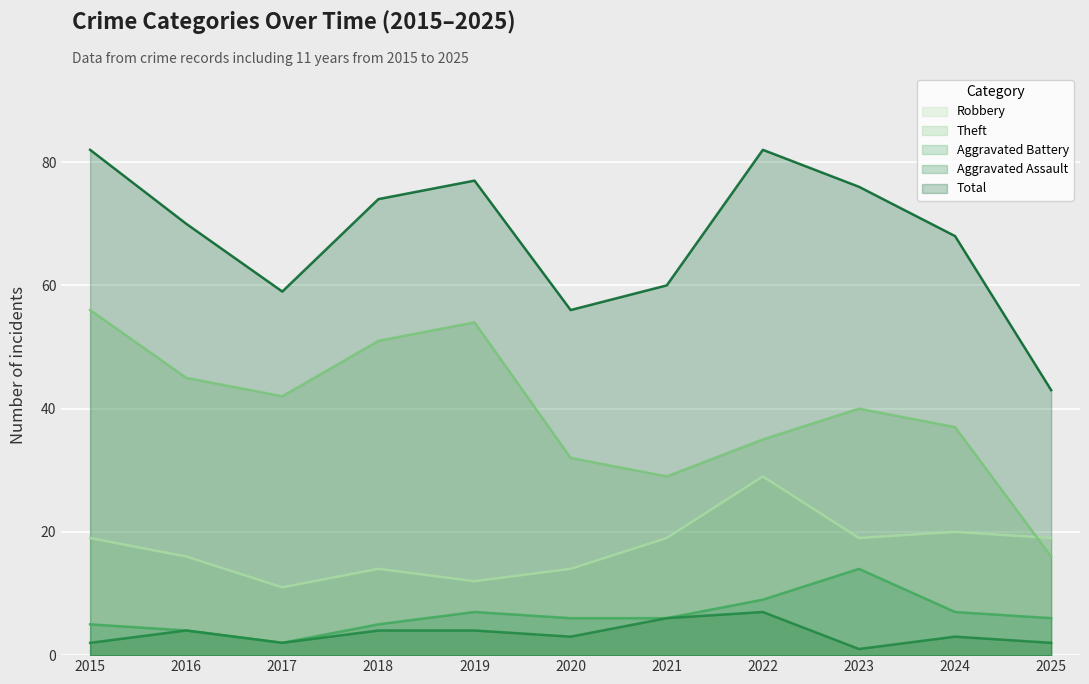

At which category does Total reach its first local peak?

2019